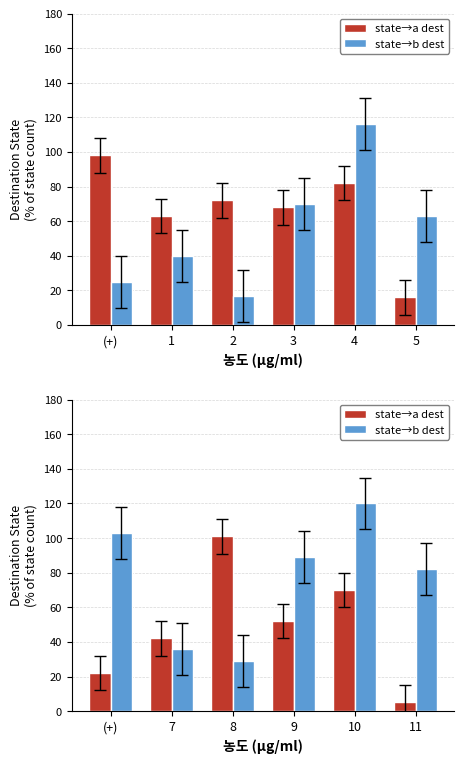

What is the difference between the maximum and second lowest values in the state→a dest series?

79